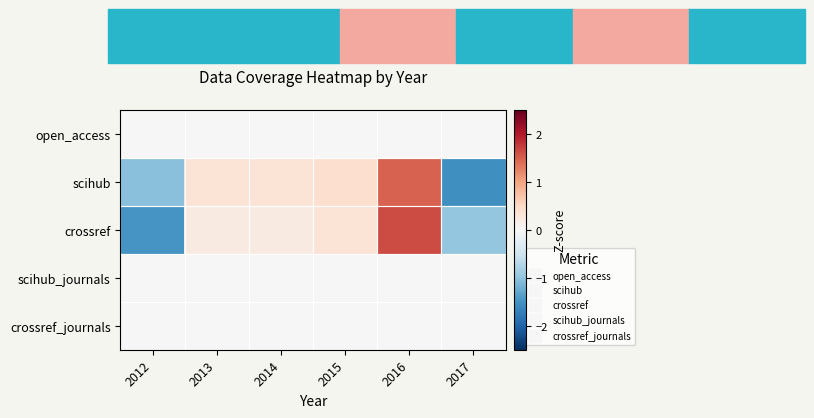

Count the number of data series in this chart.

5